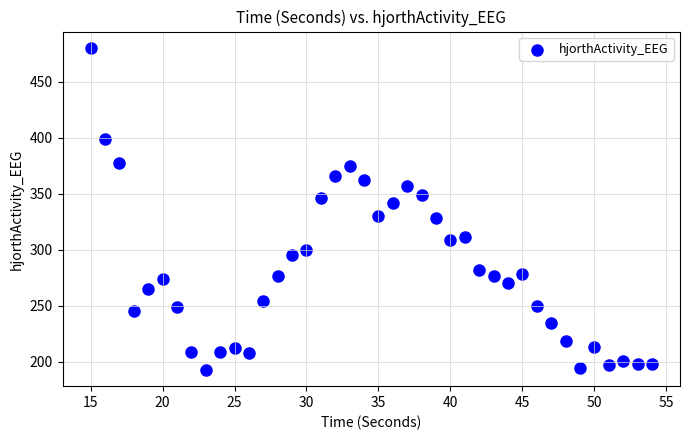

What is the range of Y values (max minus min)?

288.1